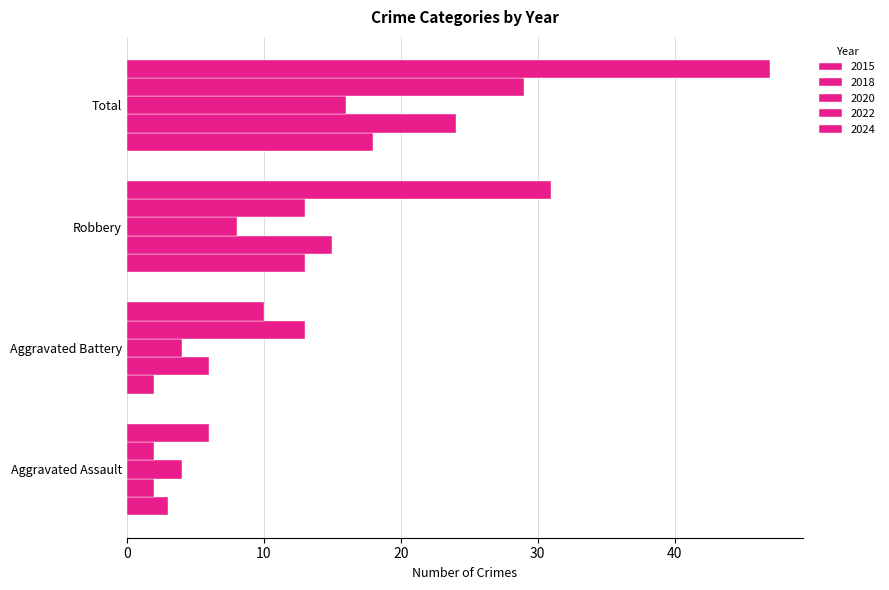

How many values in the 2015 series are below 13?

2